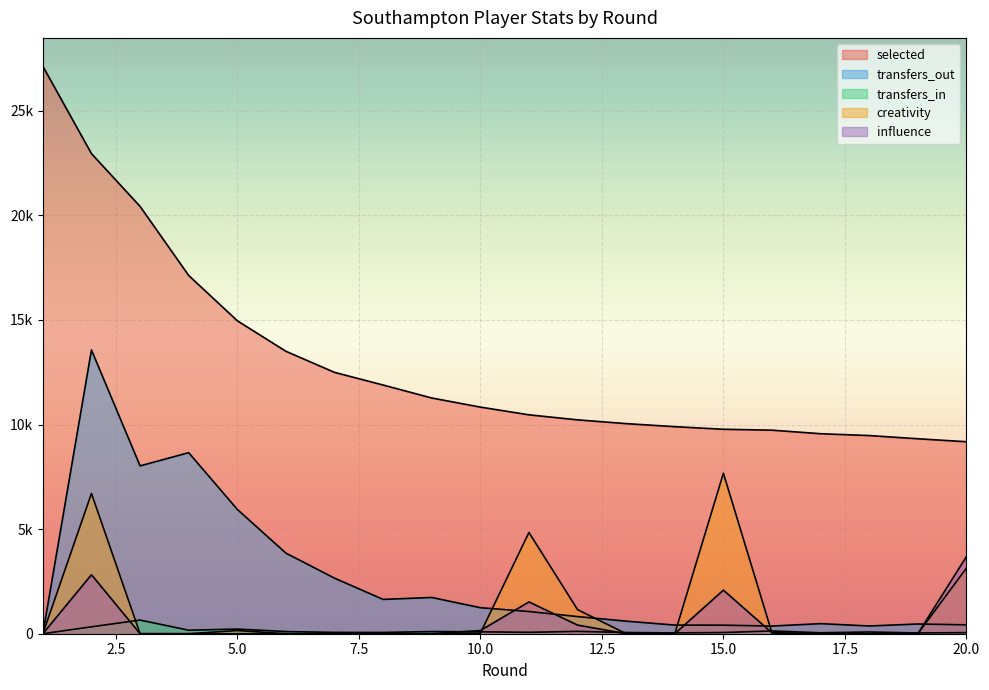

Which has a higher value, 5 or 16?

5